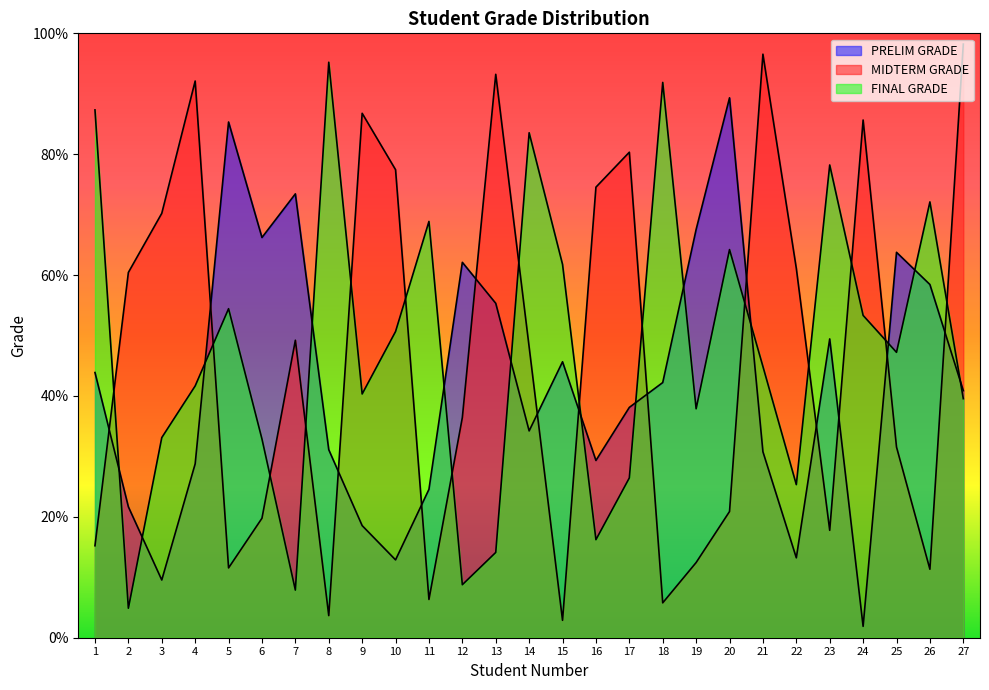

What is the minimum value for FINAL GRADE?

4.9